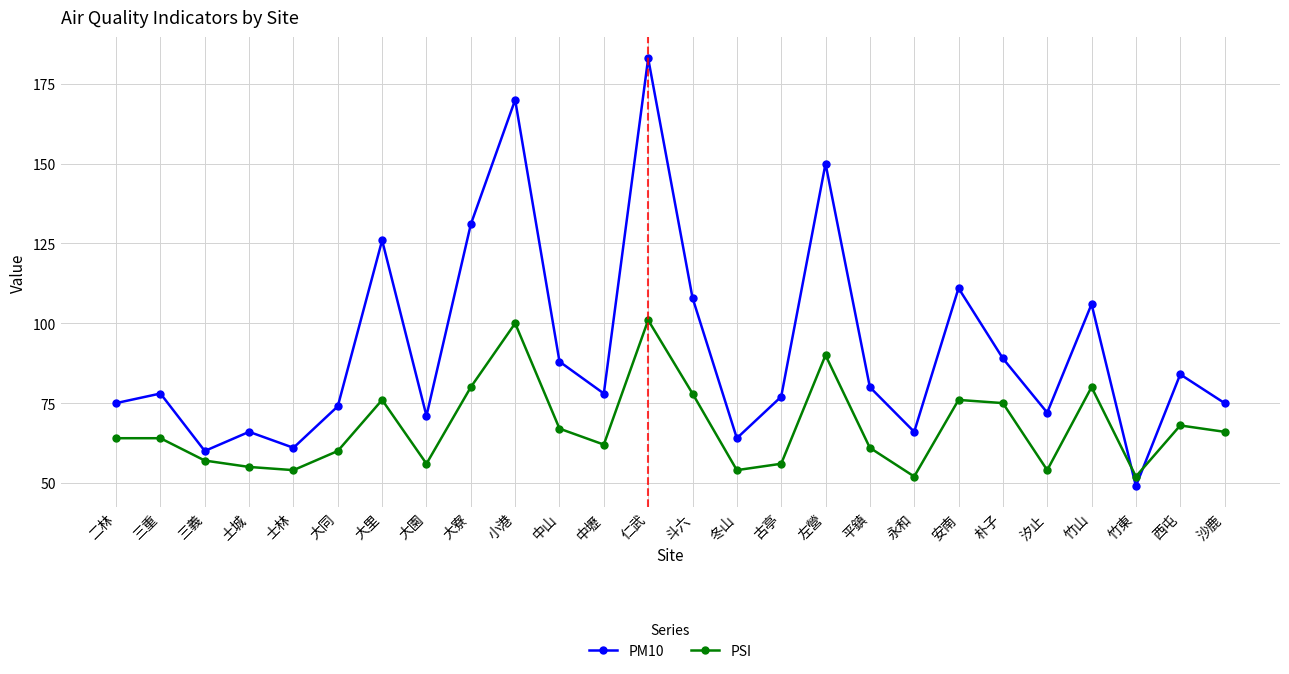

What is the sum of all PSI values?

1758